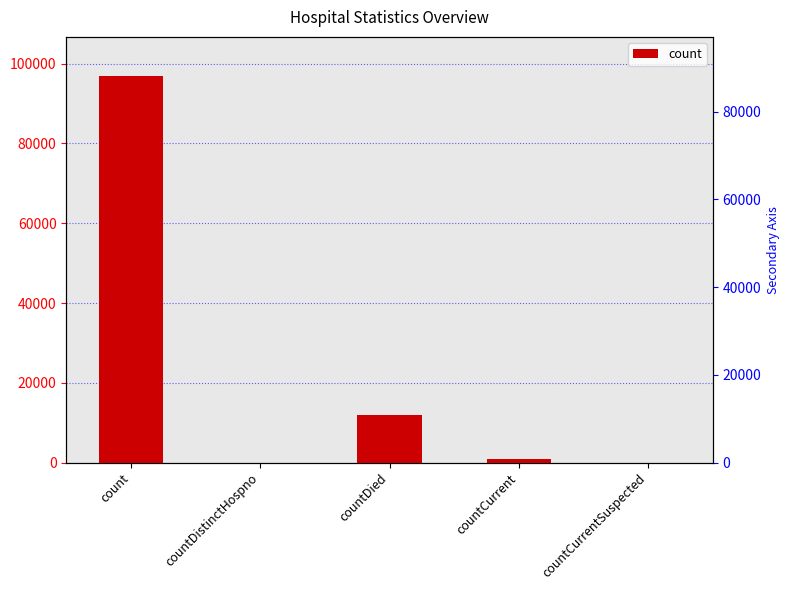

List the labels in order of value, largest first.

count, countDied, countCurrent, countDistinctHospno, countCurrentSuspected